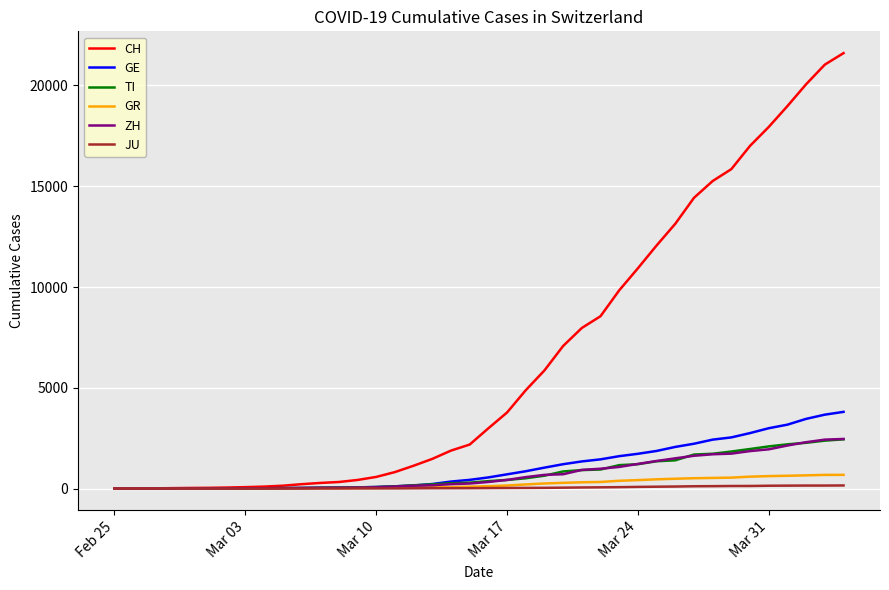

What is the difference between the second highest and minimum values in the GR series?

678